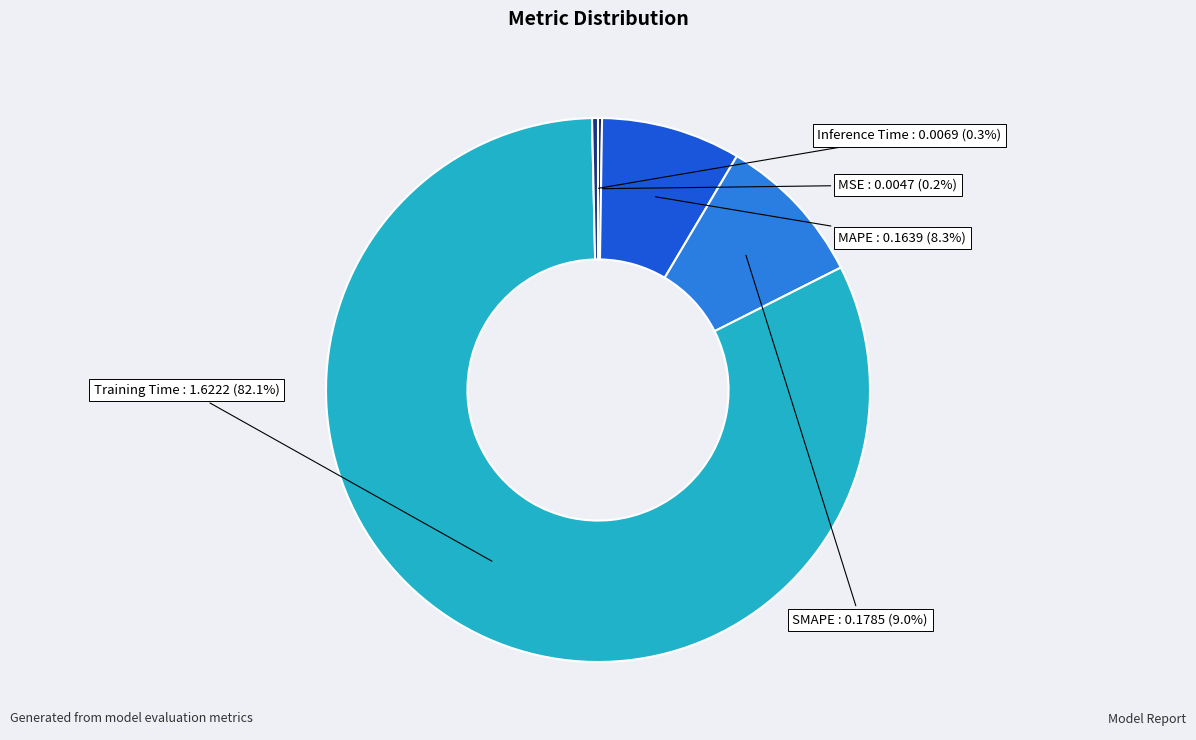

Is there any slice that represents more than half of the pie?

Yes